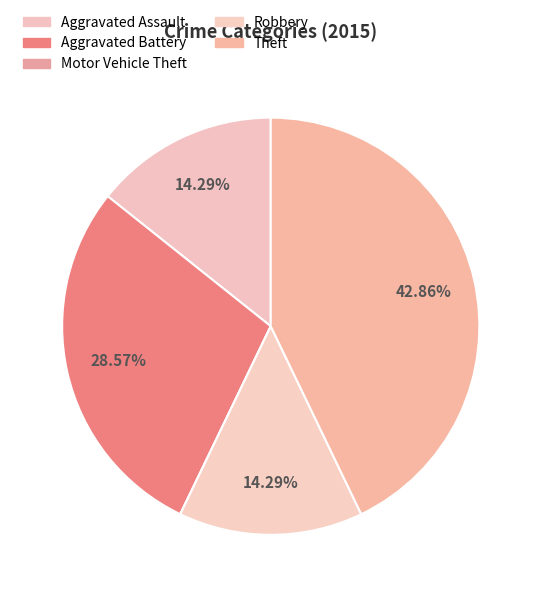

To the nearest percent, what is the combined percentage of Aggravated Assault and Aggravated Battery?

43%